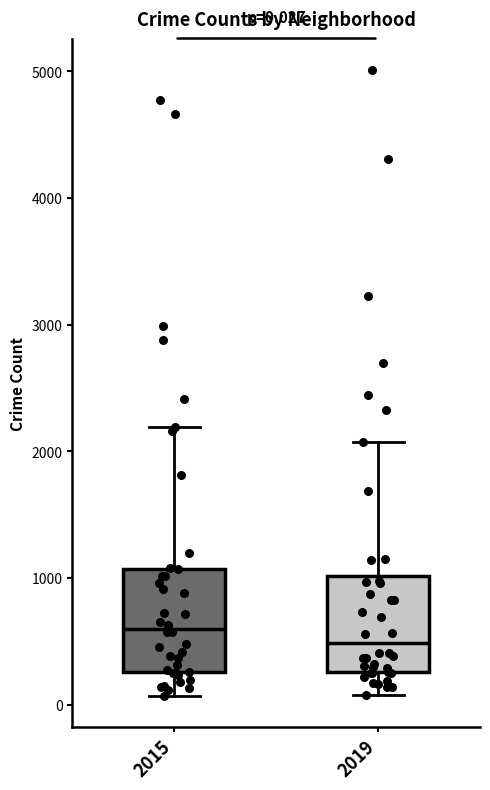

Which box has the lowest median line?

2019